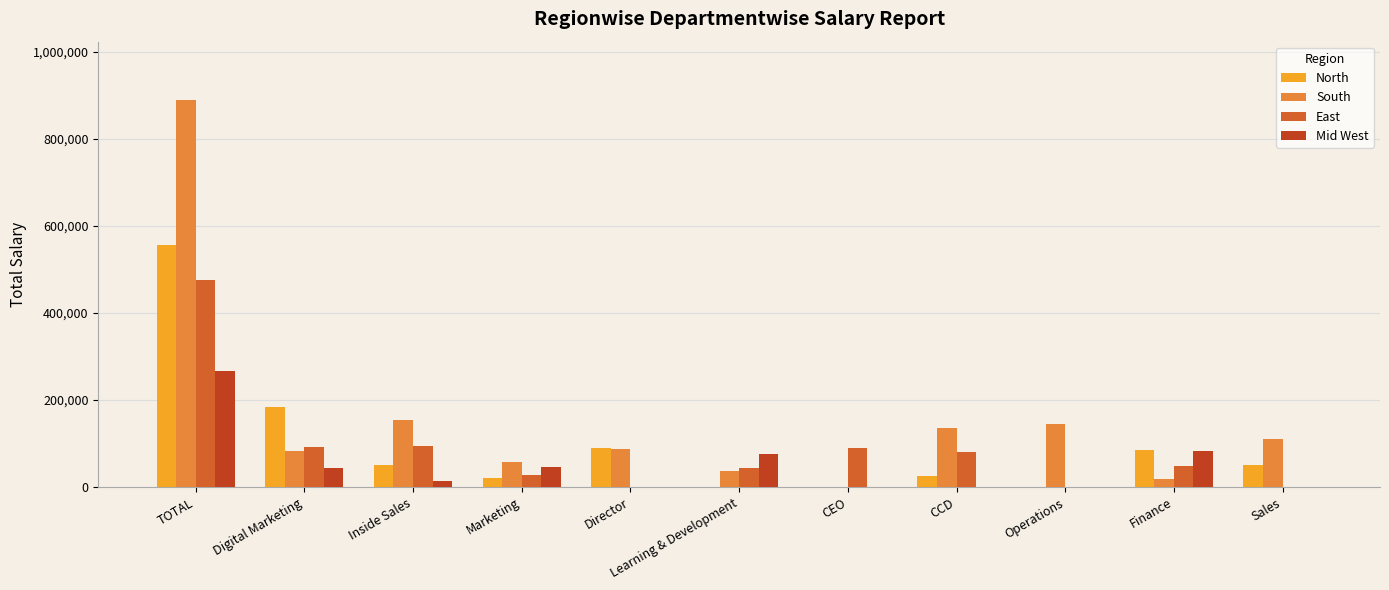

At which label does North first exceed 50000?

TOTAL